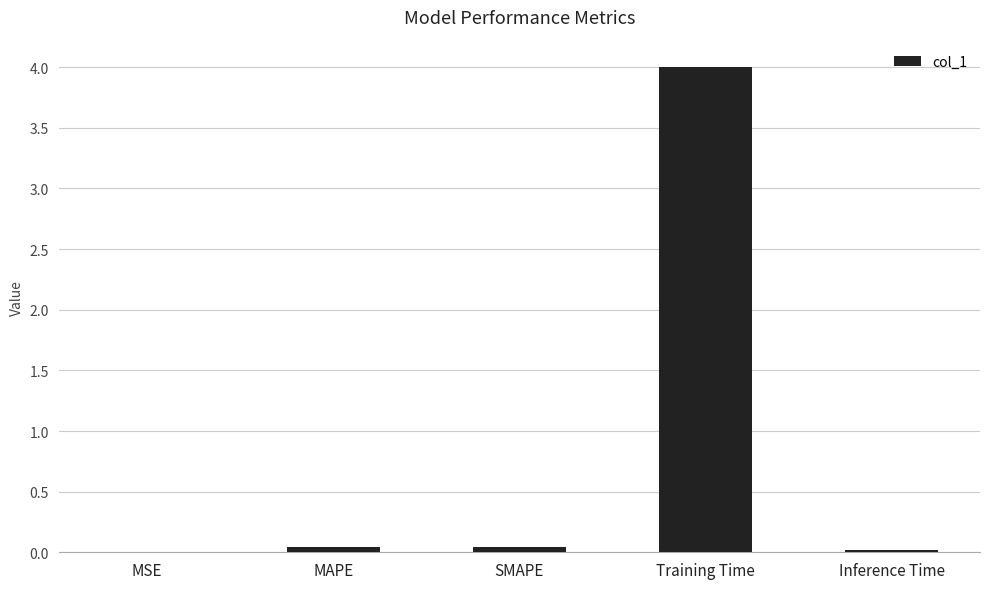

What is the sum of all values?

4.1